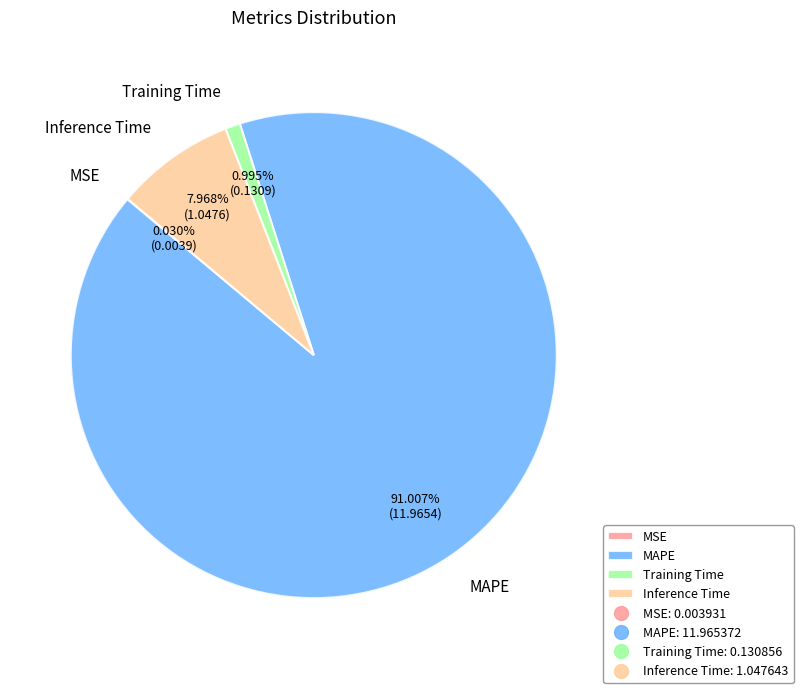

Which slice is the largest?

MAPE